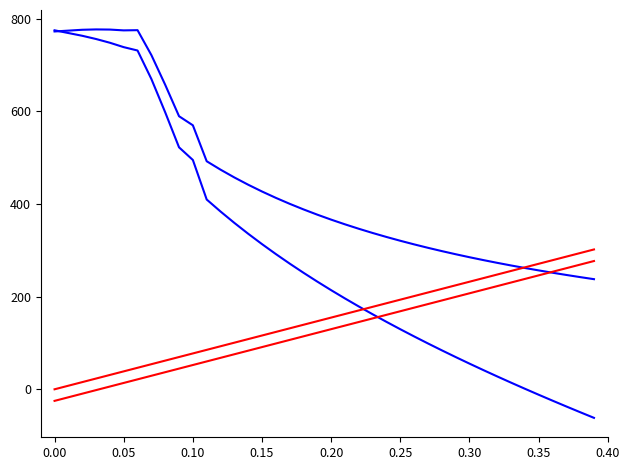

The debt_issued series shows 74.5 at 26. True or false?

False